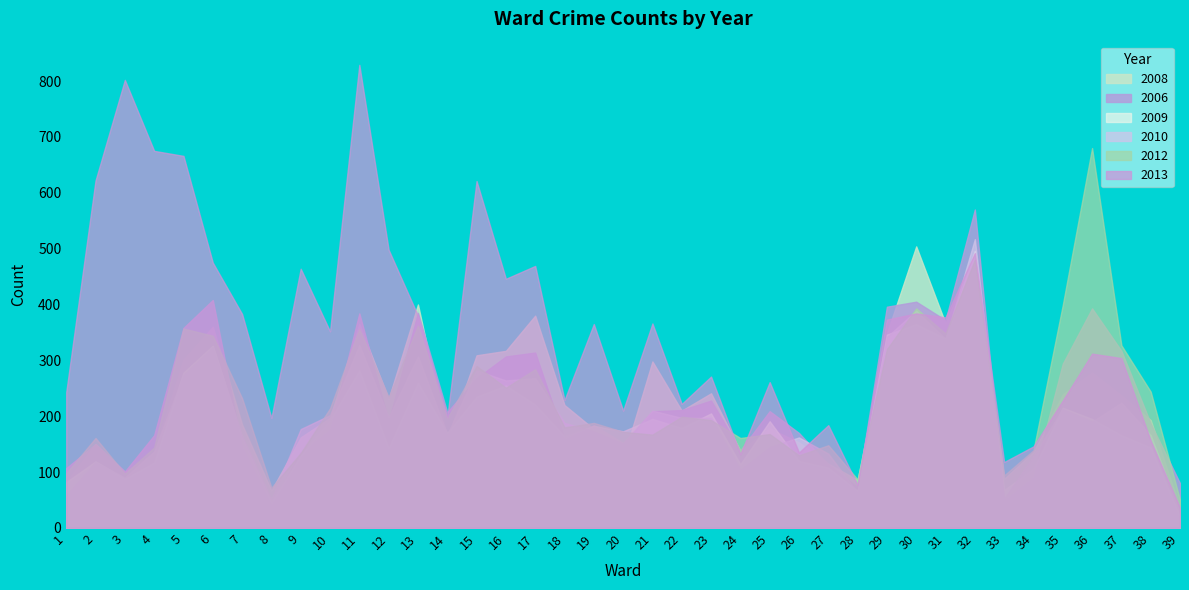

What is the difference between the maximum and minimum values in the 2009 series?

475